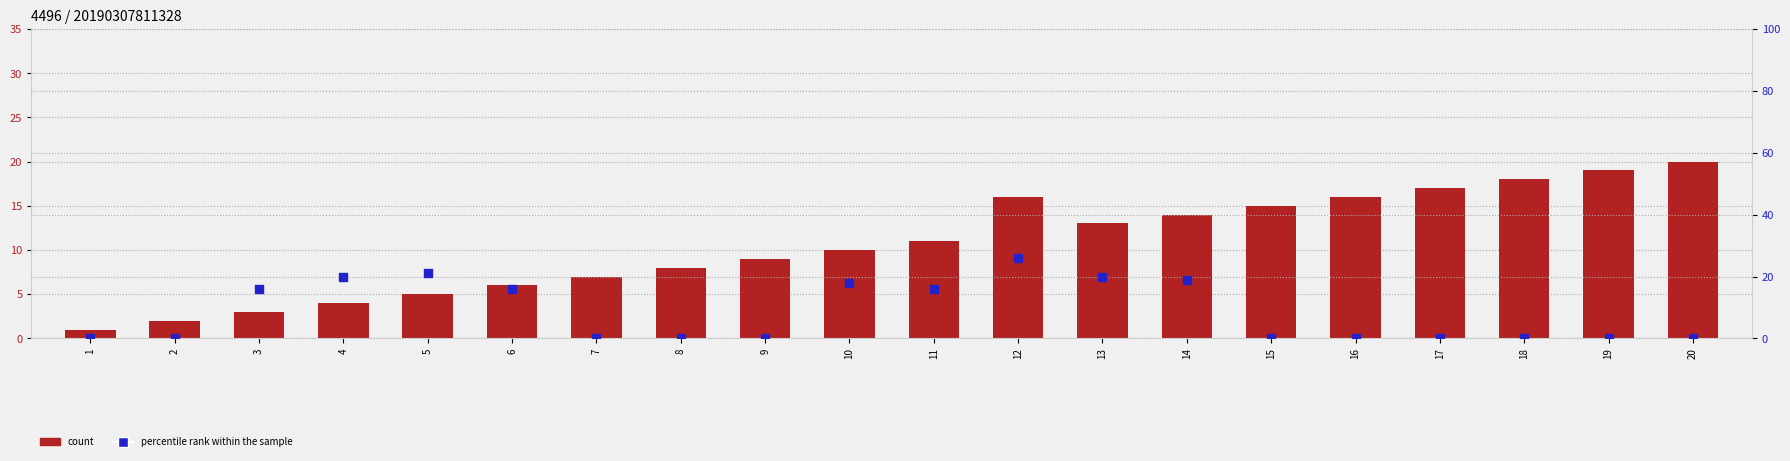

Which series has the widest spread of Y values?

percentile rank within the sample